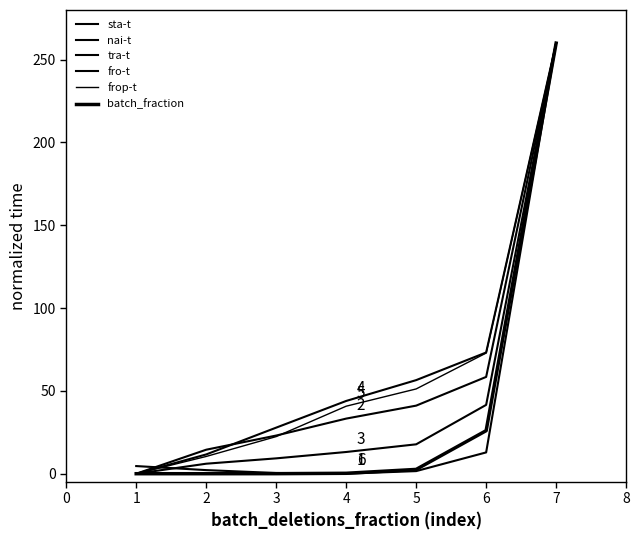

Reading right to left, list all the values displayed in this chart.

sta-t: 7=260.0	6=12.9	5=1.6	4=0.0	3=0.4	2=2.2	1=4.6
nai-t: 7=260.0	6=58.5	5=41.1	4=33.3	3=23.0	2=14.5	1=0.0
tra-t: 7=260.0	6=41.6	5=17.7	4=13.1	3=9.3	2=6.0	1=0.0
fro-t: 7=260.0	6=73.2	5=56.5	4=43.9	3=27.8	2=11.6	1=0.0
frop-t: 7=260.0	6=72.9	5=51.2	4=40.8	3=22.4	2=10.4	1=0.0
batch_fraction: 7=260.0	6=26.0	5=2.6	4=0.3	3=0.0	2=0.0	1=0.0